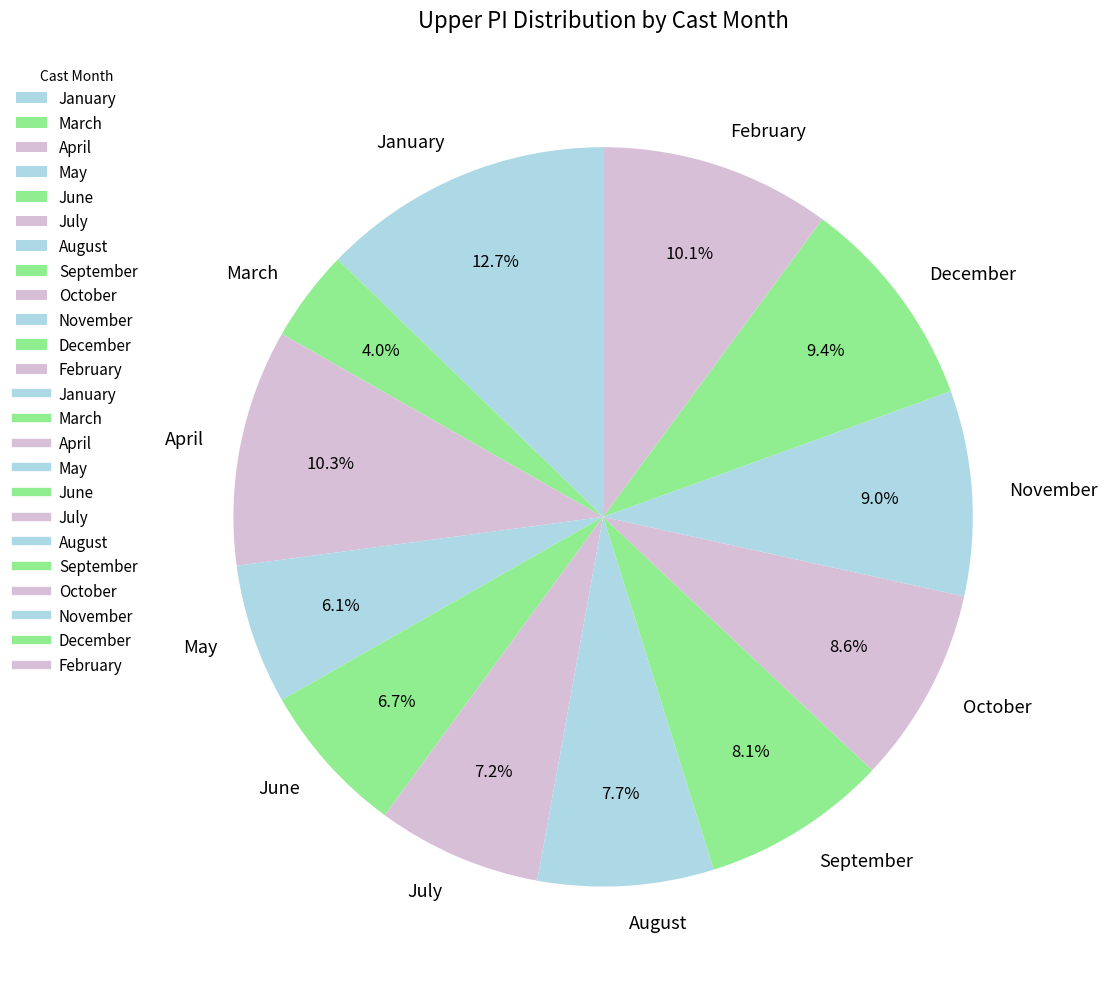

Which category has the biggest portion of the pie?

January